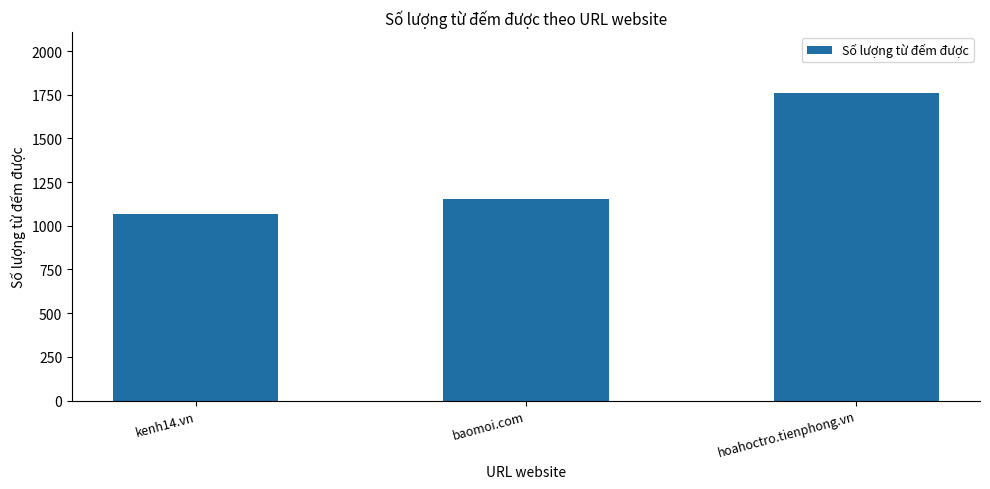

How many distinct data groups are displayed?

1